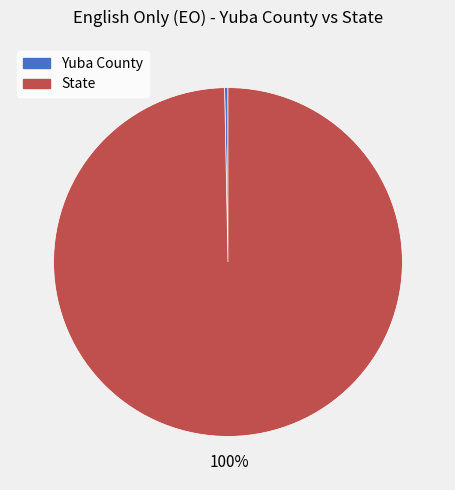

Which has a higher value, Yuba County or State?

State